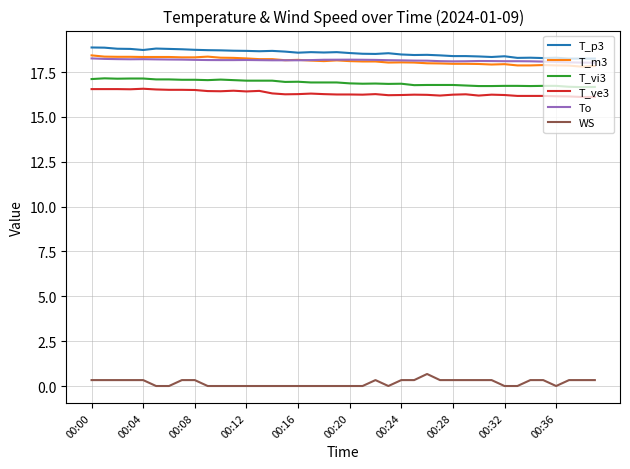

True or false: T_vi3 and T_ve3 intersect in this chart.

False